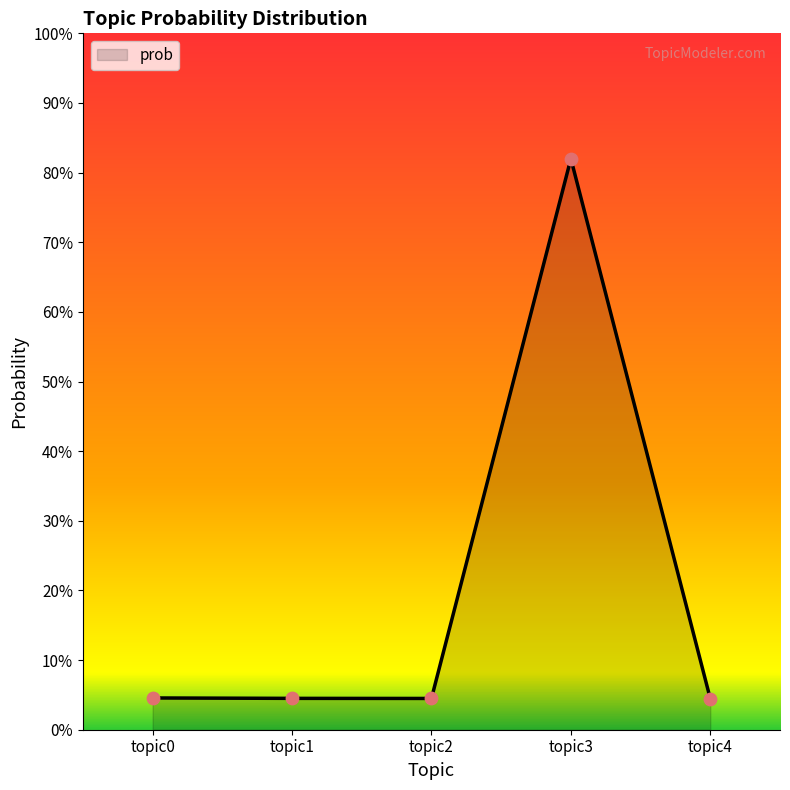

Between topic4 and topic1, which is larger?

topic1